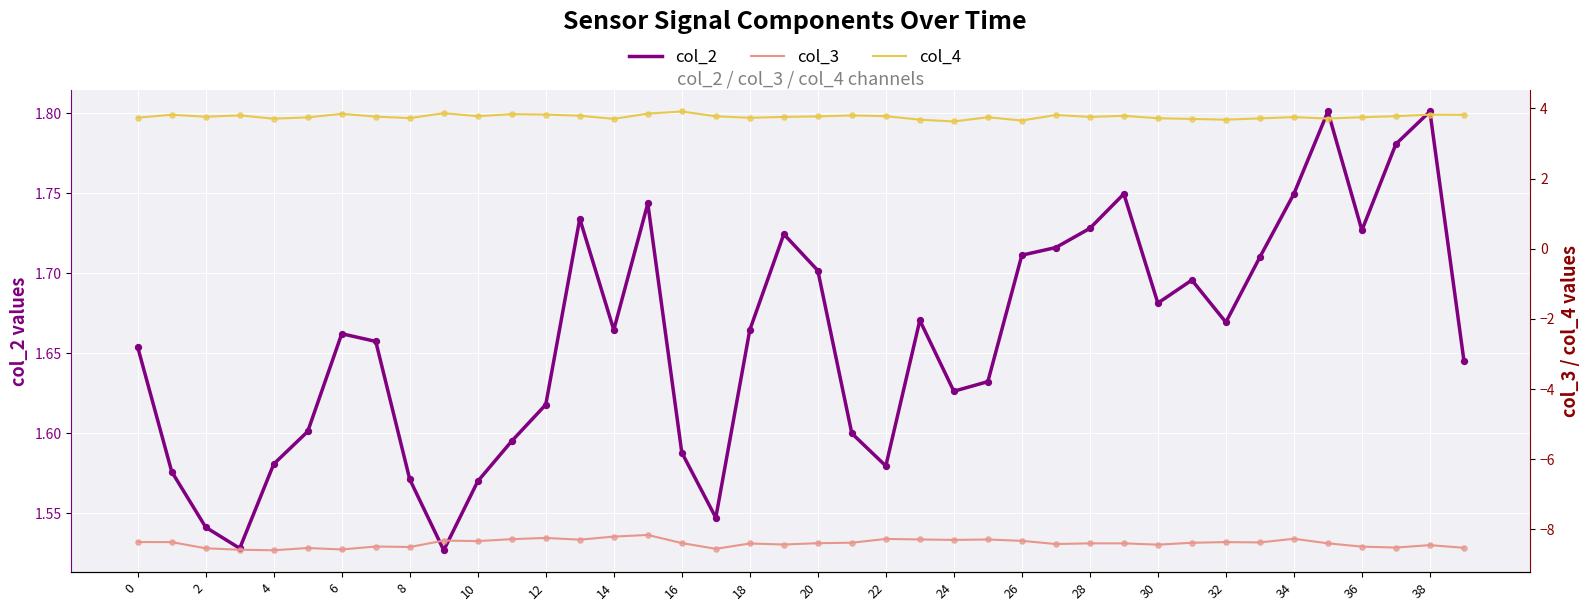

Which series has the widest spread of Y values?

col_3